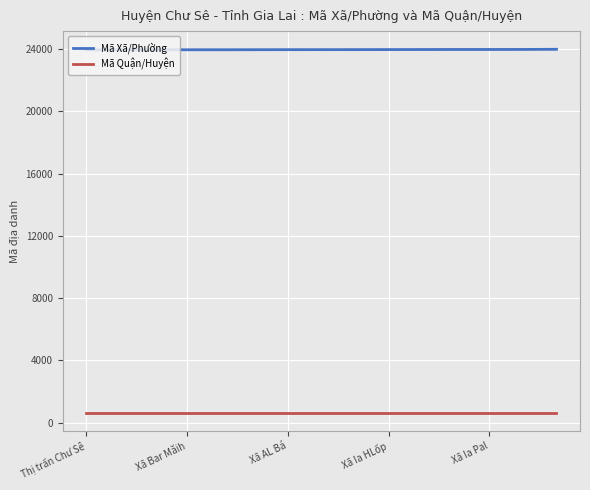

Rank the series by their average value, from lowest to highest.

Mã Quận/Huyện, Mã Xã/Phường